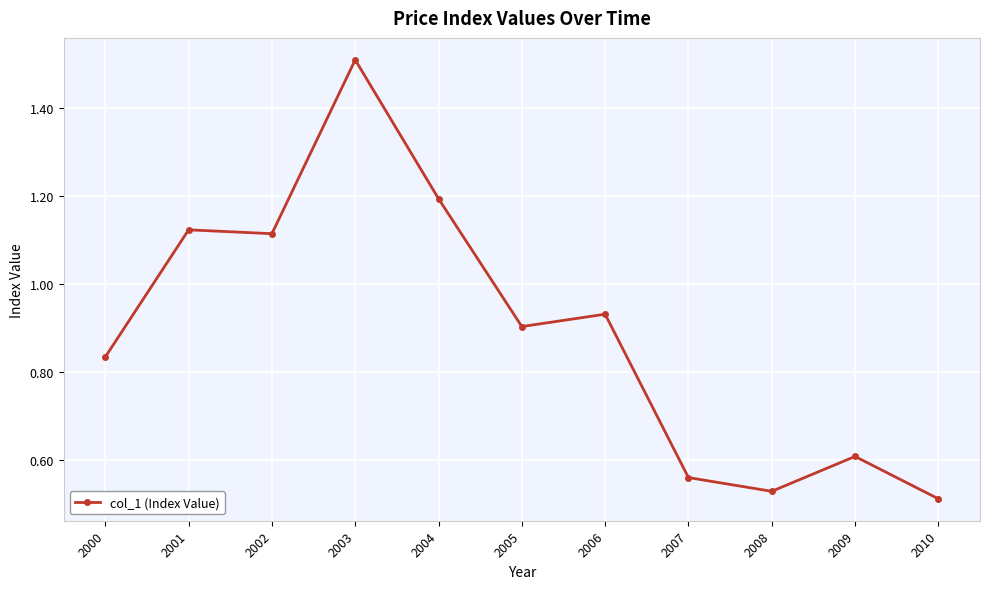

True or false: the data shows 1.0 at 2007.

False